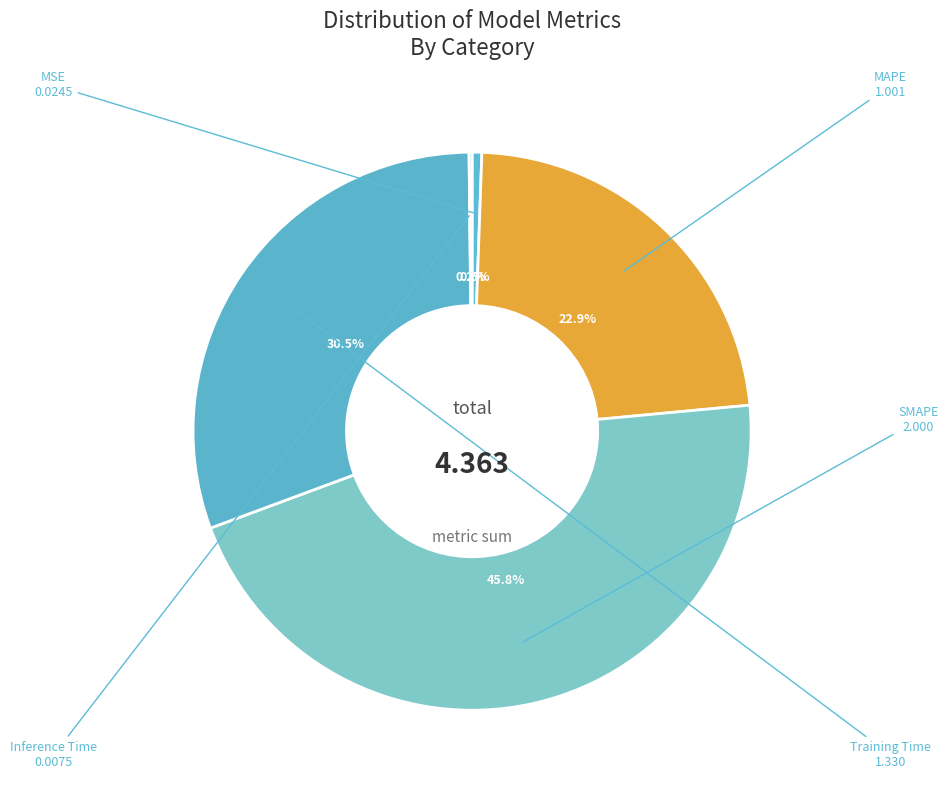

What is the smallest slice in the pie chart?

Inference Time